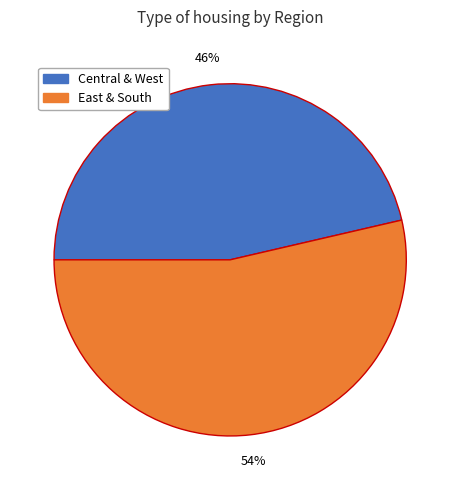

Does any single category account for the majority?

Yes